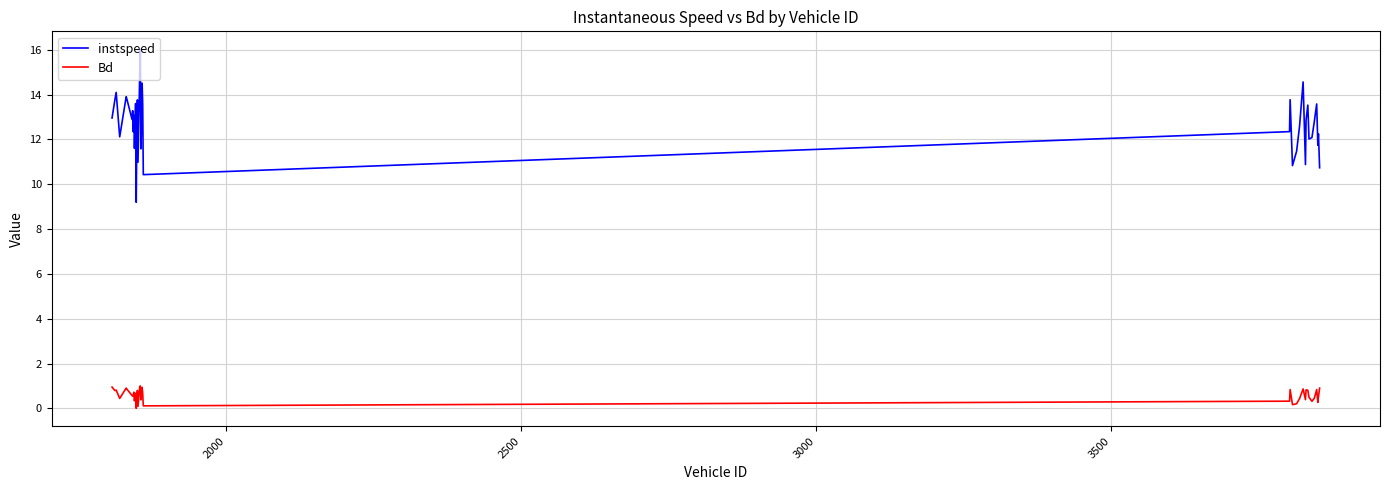

True or false: Bd and instspeed intersect in this chart.

False